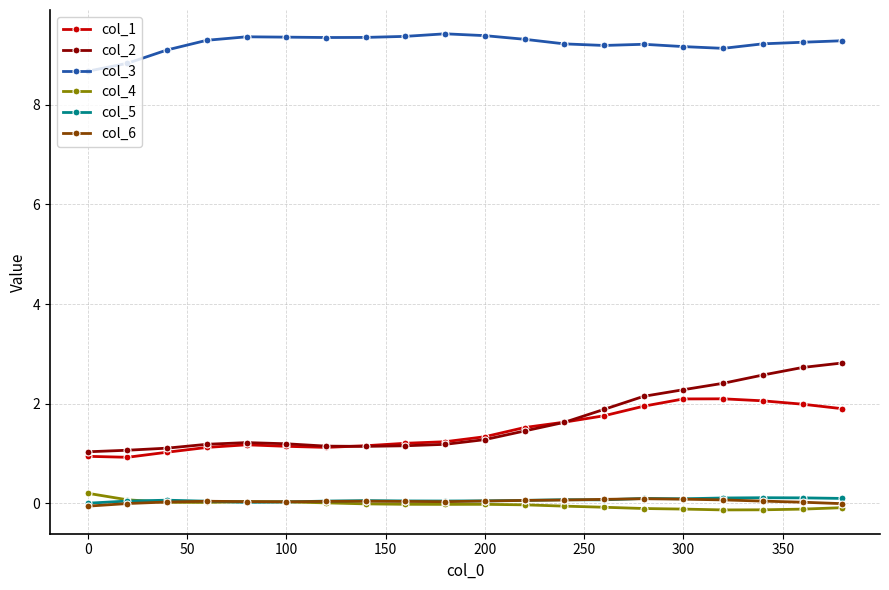

How many series are shown in this chart?

6